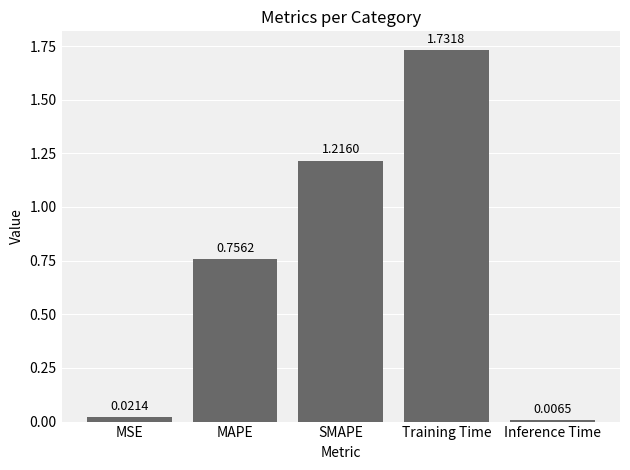

What is the label of the 2nd bar from the right?

Training Time